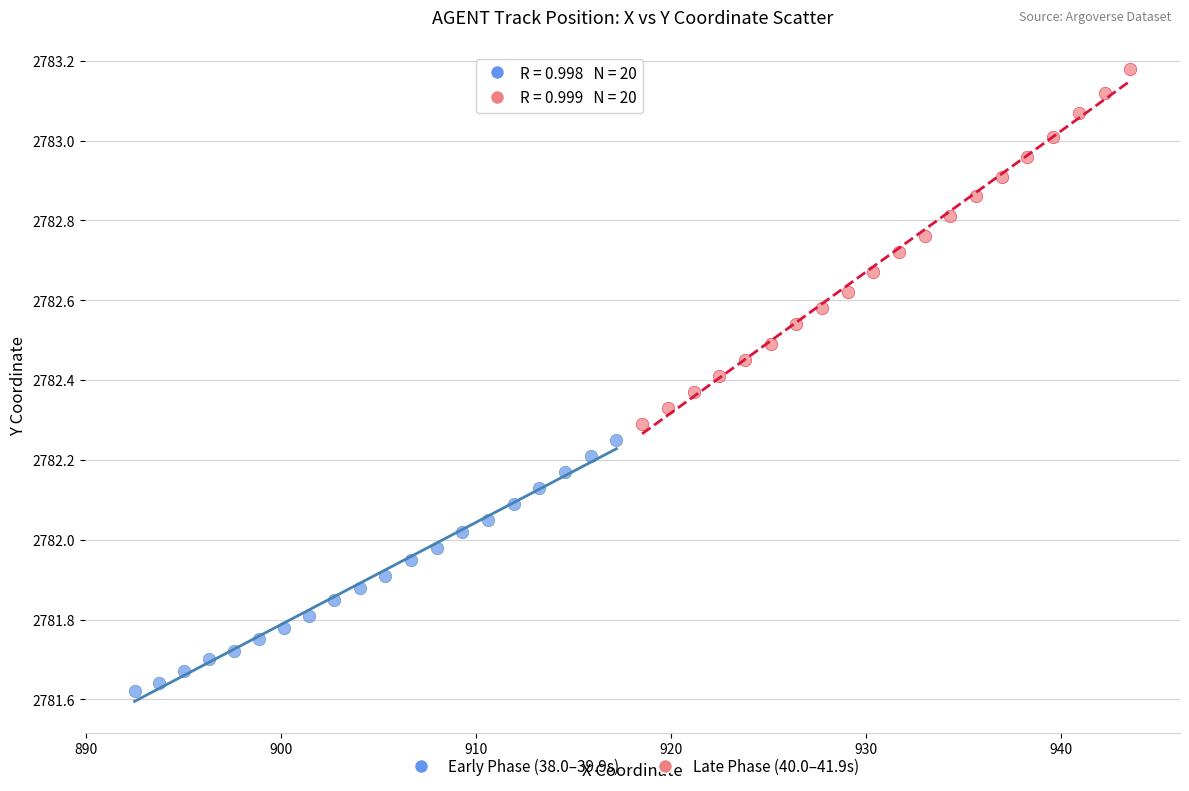

Which series has the largest Y range (max minus min)?

Late Phase (40.0–41.9s)